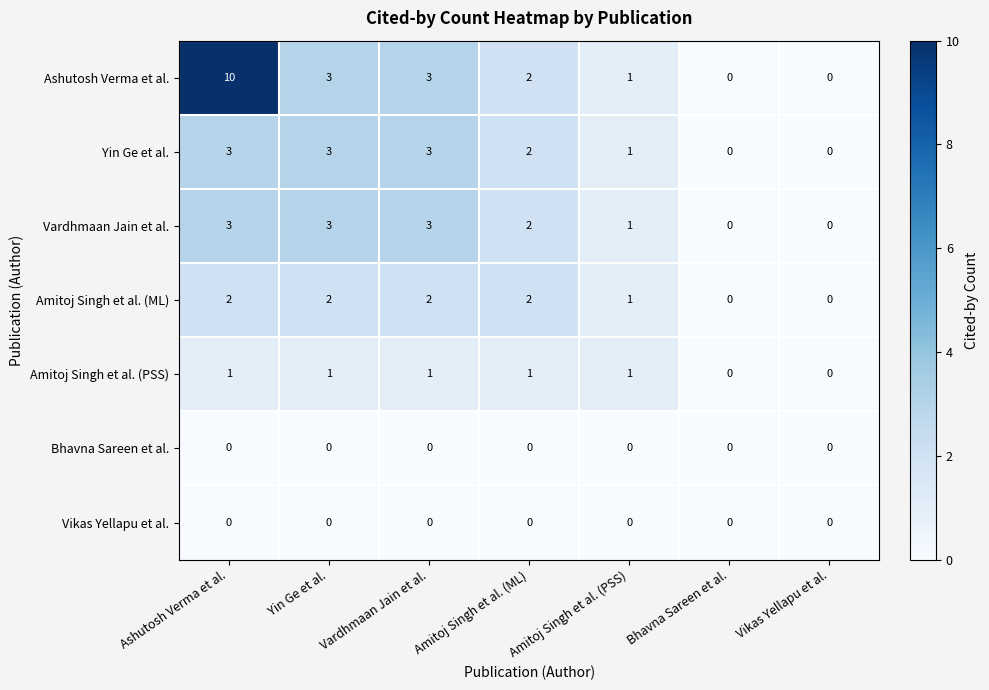

The value of Vardhmaan Jain et al. at Amitoj Singh et al. (ML) is 2. True or false?

True